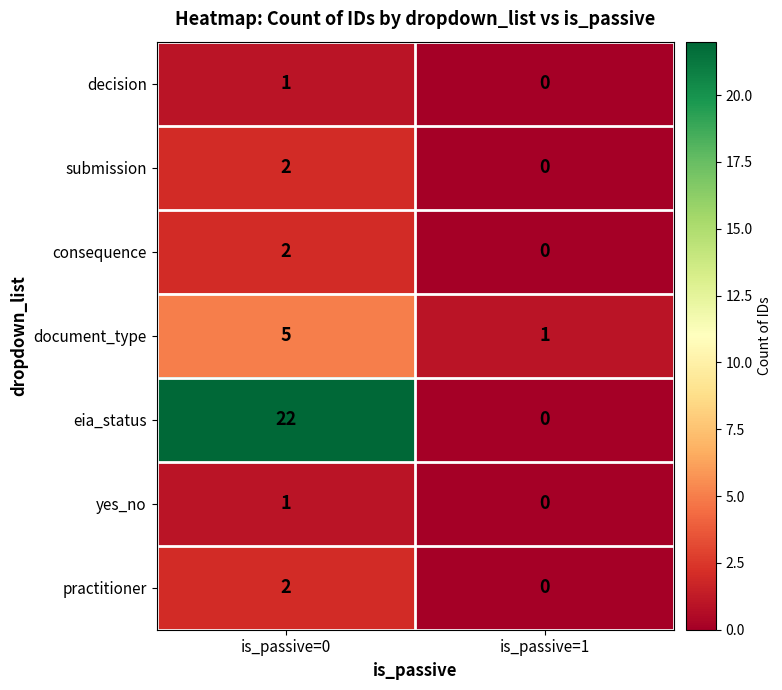

What is the sum of all eia_status values?

22